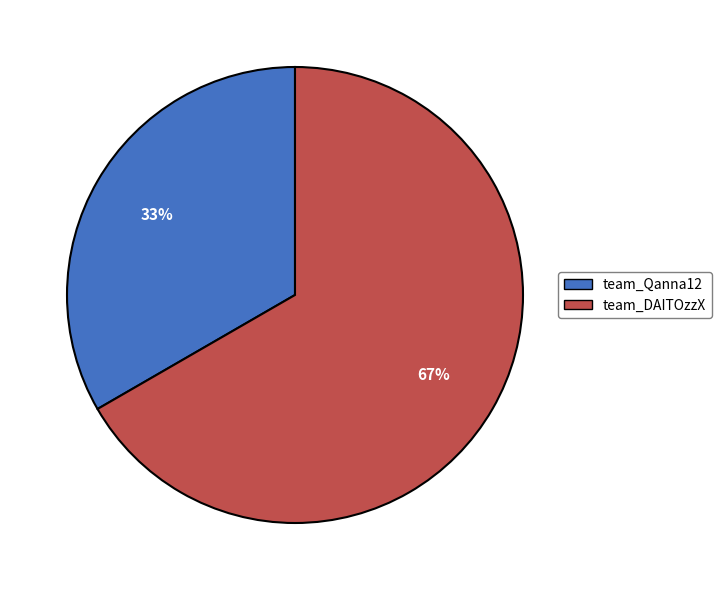

How many segments does this pie chart have?

2